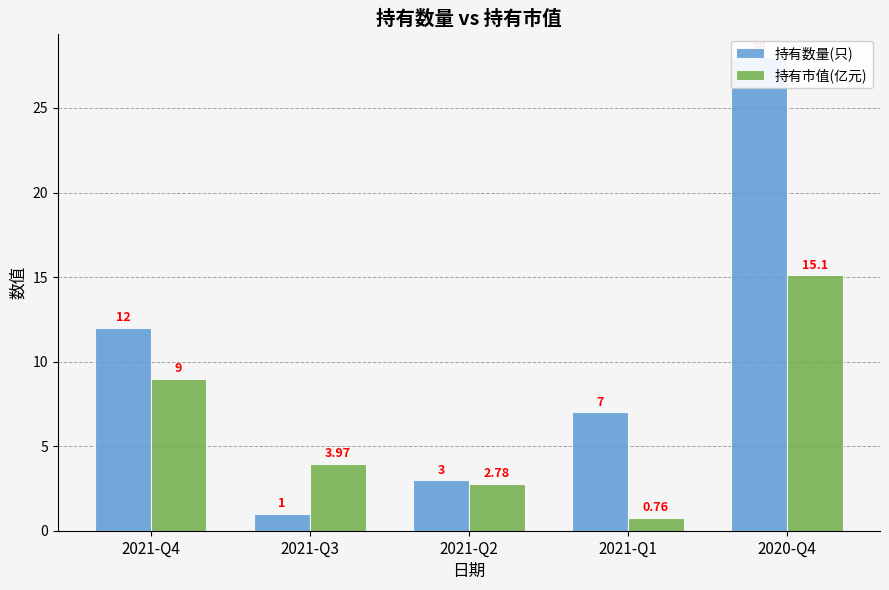

Reading right to left, transcribe all the data shown in this chart.

持有数量(只): 2020-Q4=28.0	2021-Q1=7.0	2021-Q2=3.0	2021-Q3=1.0	2021-Q4=12.0
持有市值(亿元): 2020-Q4=15.1	2021-Q1=0.8	2021-Q2=2.8	2021-Q3=4.0	2021-Q4=9.0